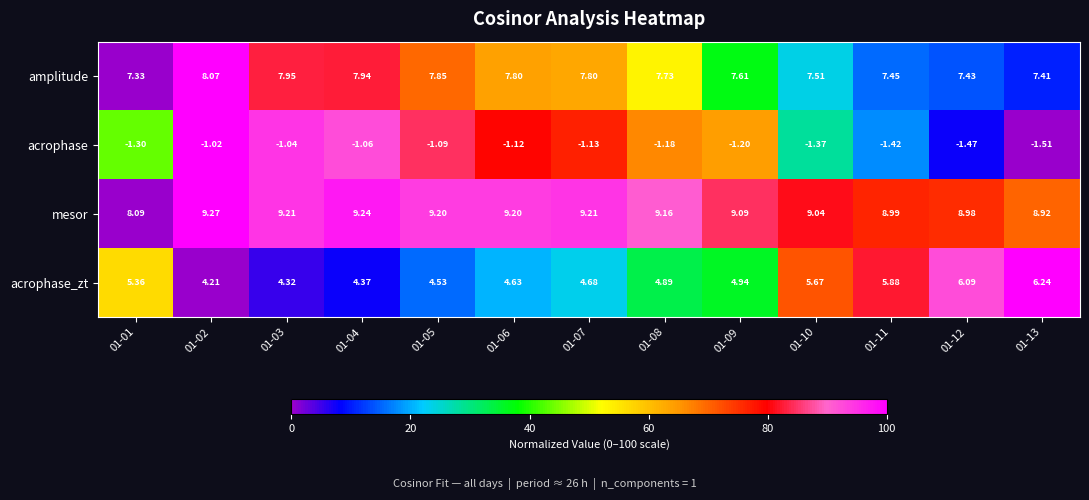

Which series has the largest total across all categories?

mesor